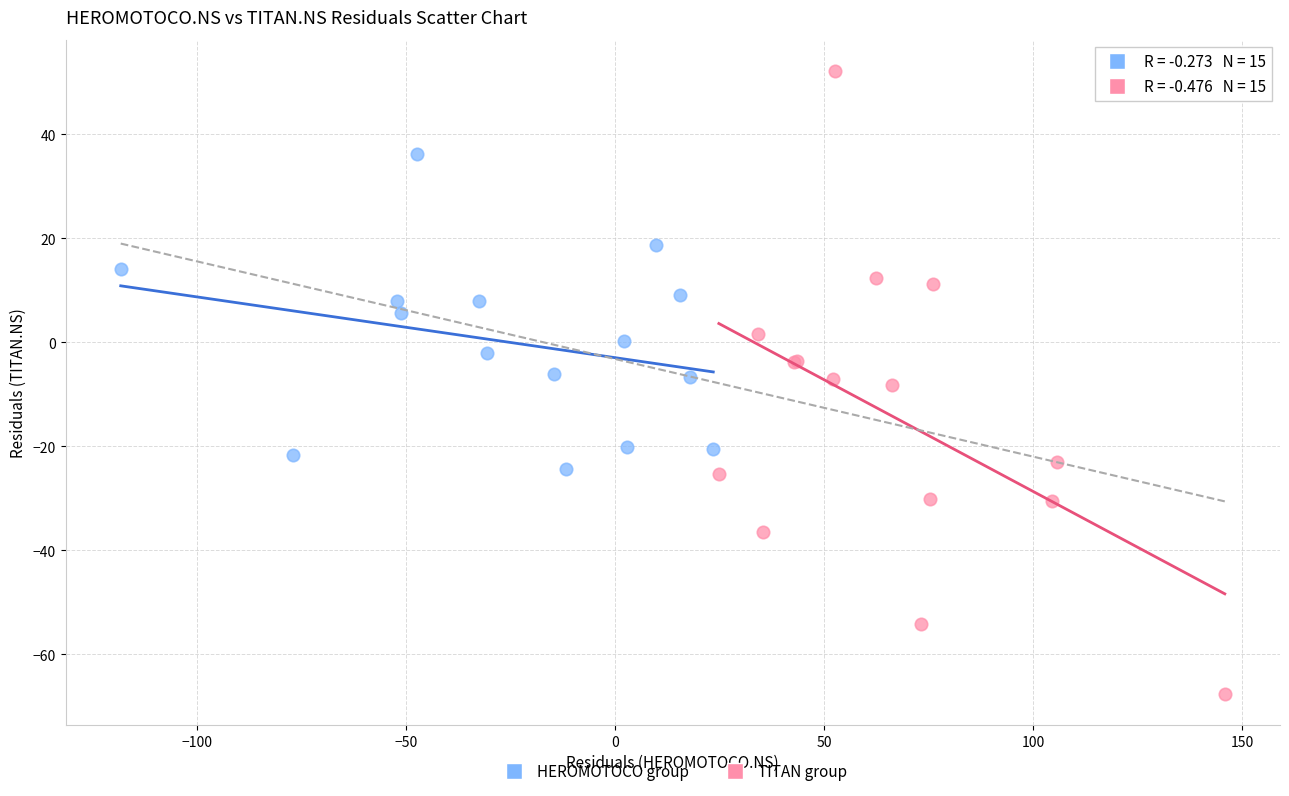

Which series contains the lowest Y value?

TITAN group